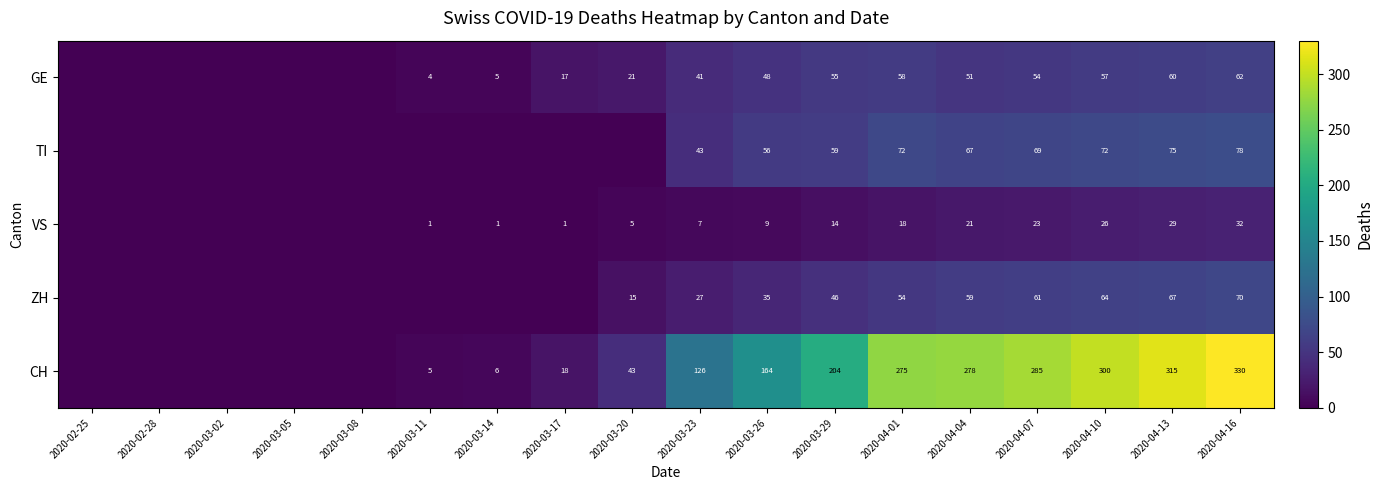

What is the sum of the ZH values at 2020-04-16 and 2020-03-23?

97